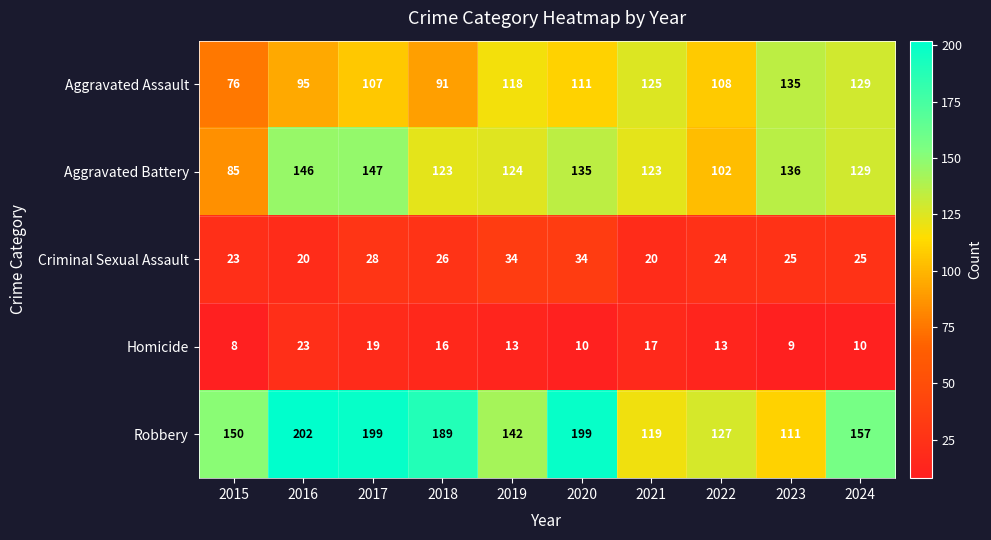

Rank the series by their maximum value, from highest to lowest.

Robbery, Aggravated Battery, Aggravated Assault, Criminal Sexual Assault, Homicide